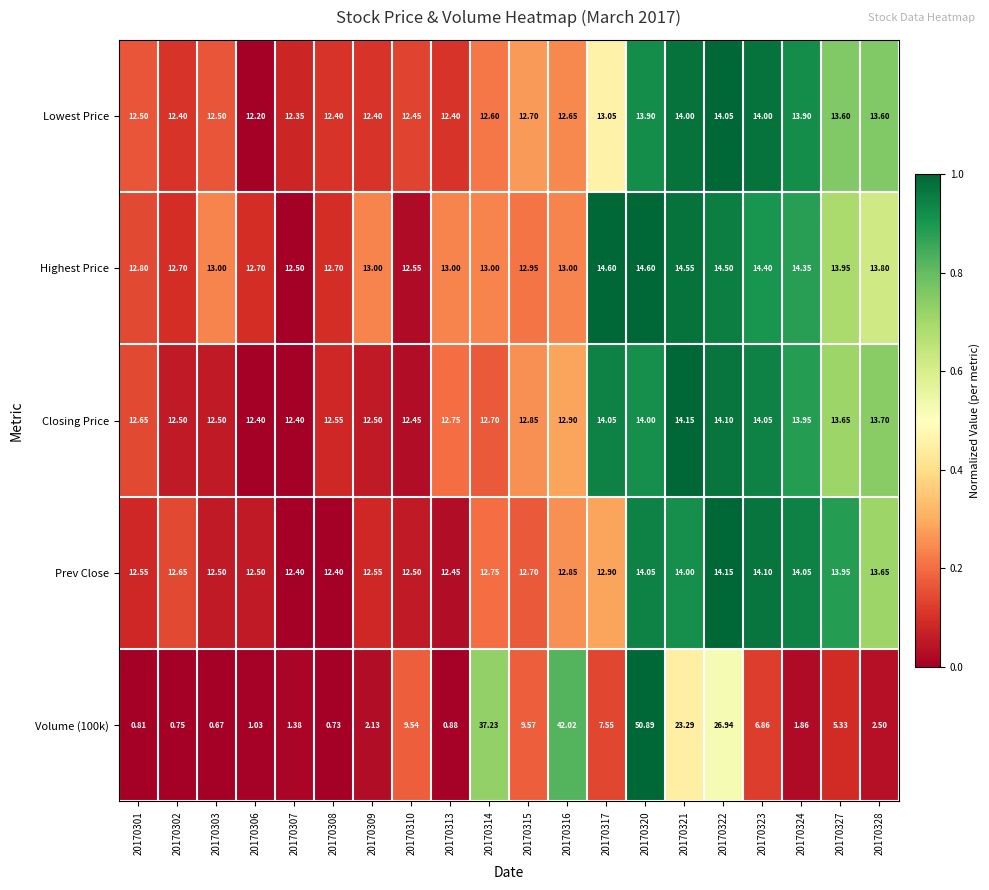

Count the number of categories in the chart.

20